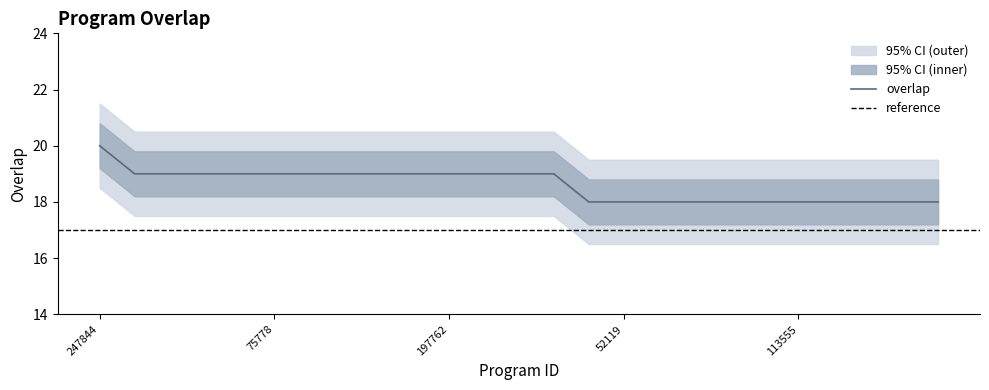

Read the value at 91131.

18